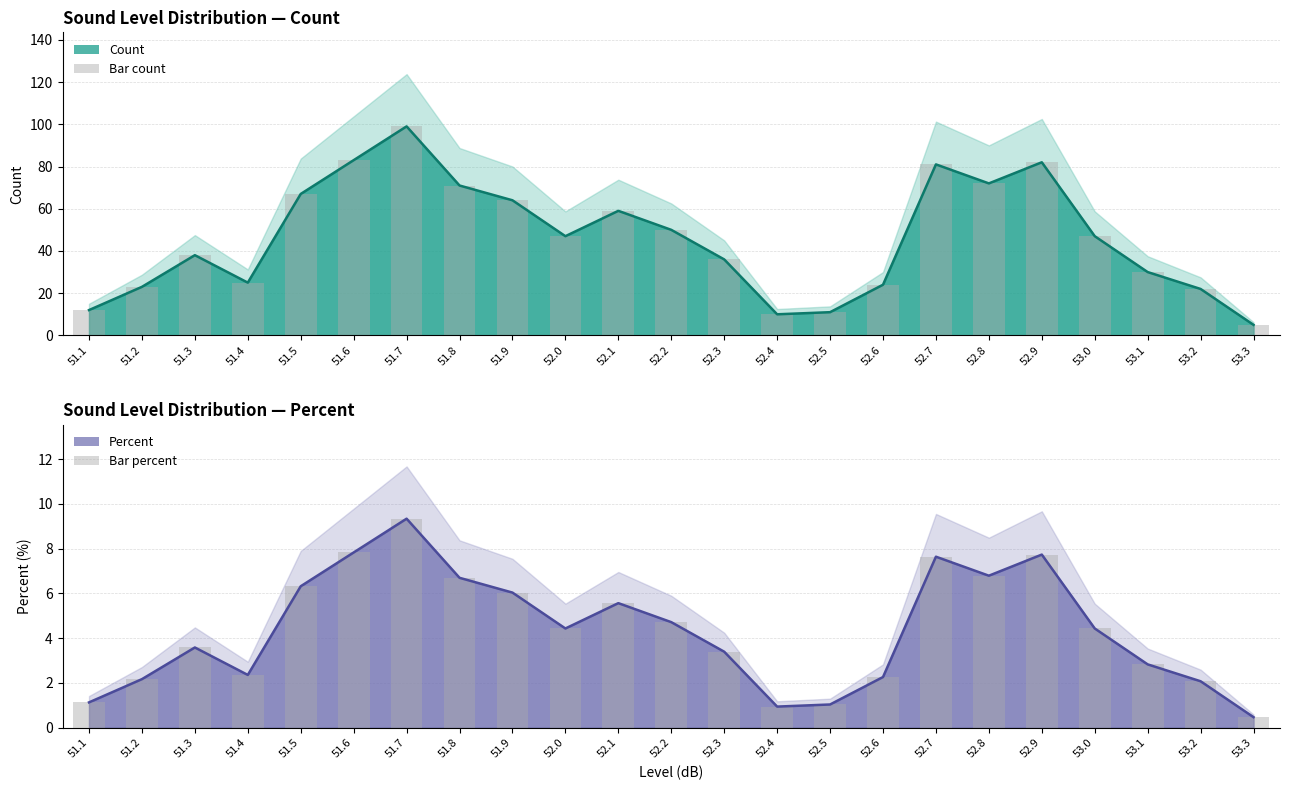

What position from the right is 51.6?

18